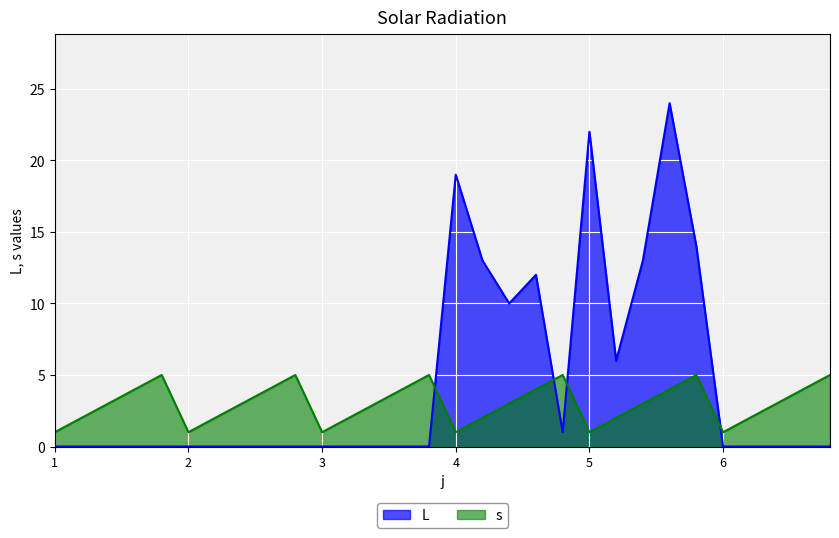

How many lines are shown in the chart?

2